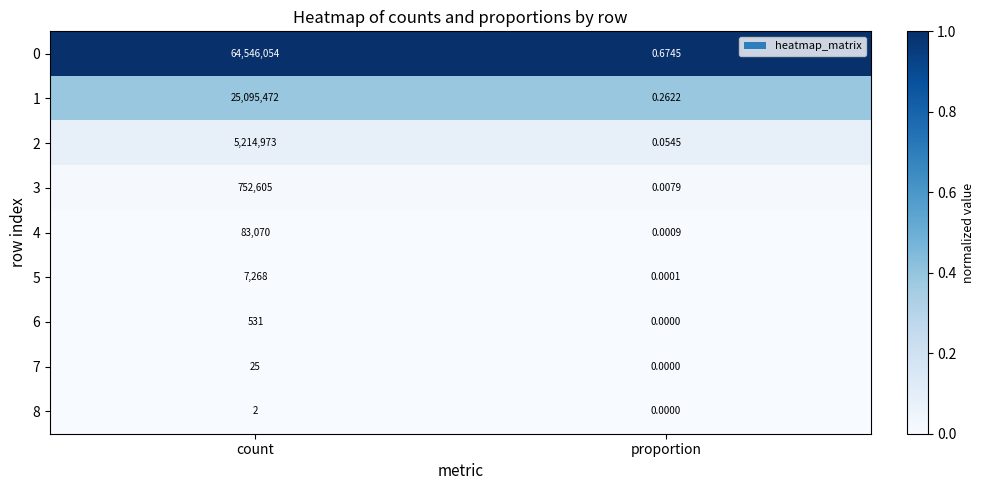

Where is 2 nearest to the value 2607486?

proportion